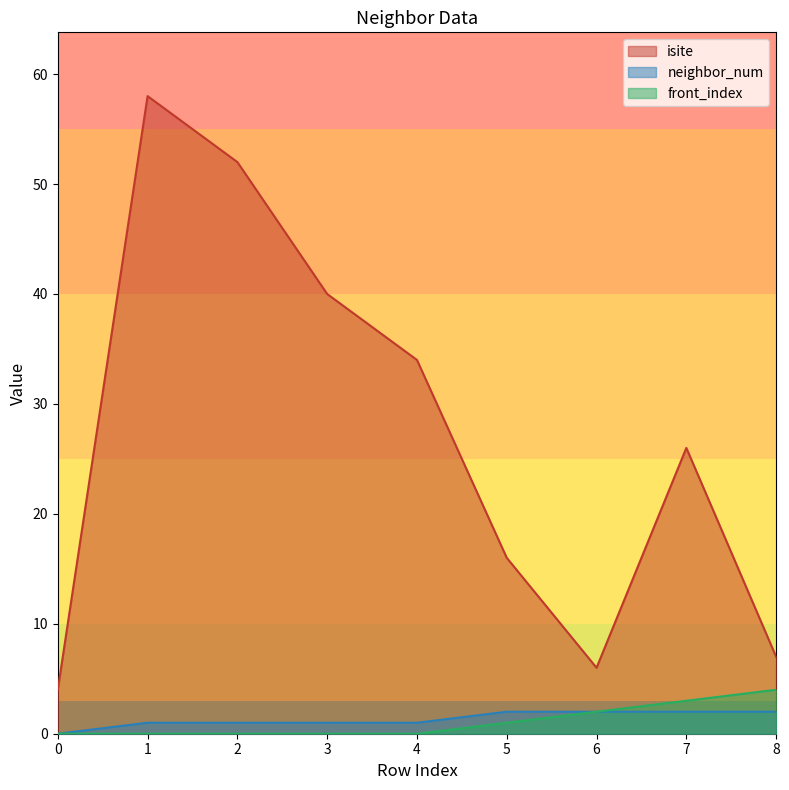

The isite series shows 7 at 8. True or false?

True